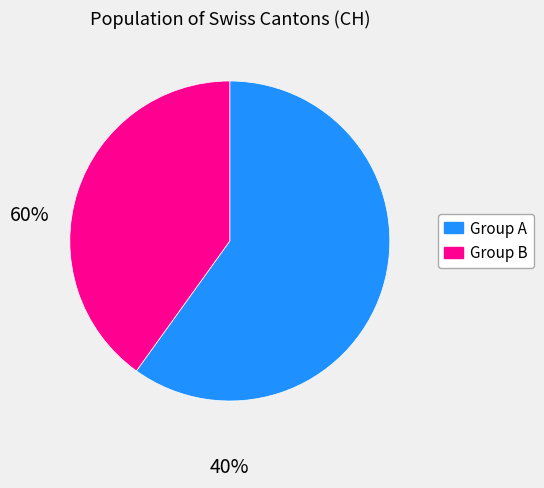

Which has a higher value, Group A or Group B?

Group A